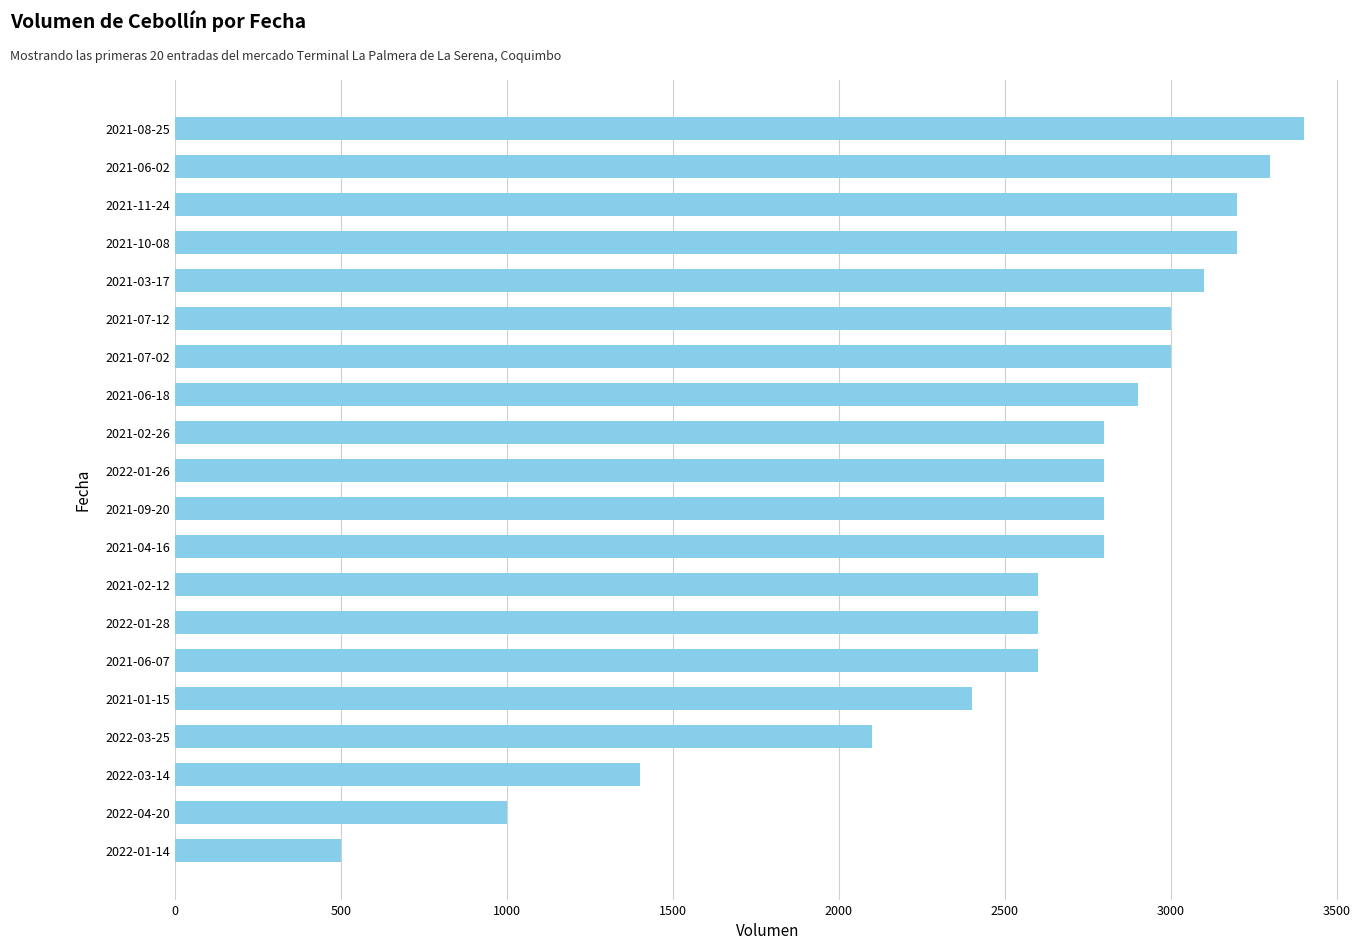

Which has a higher value, 2021-03-17 or 2021-11-24?

2021-11-24